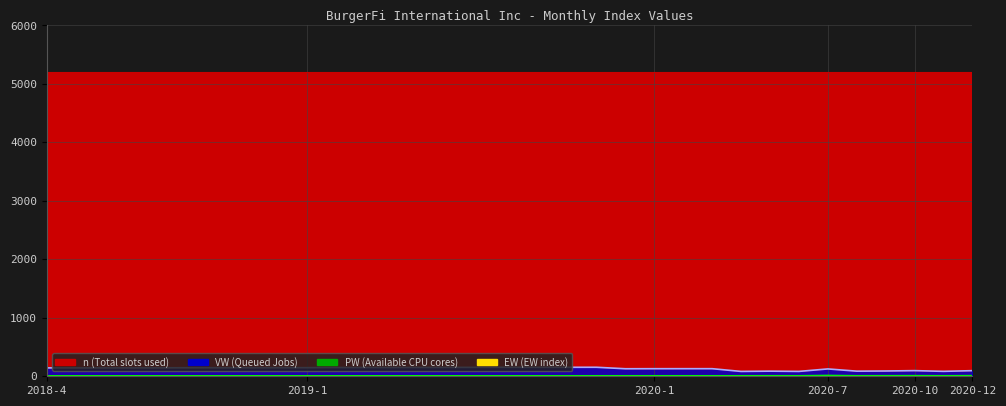

Is it true that PW equals 5.7 at 2020-5?

False